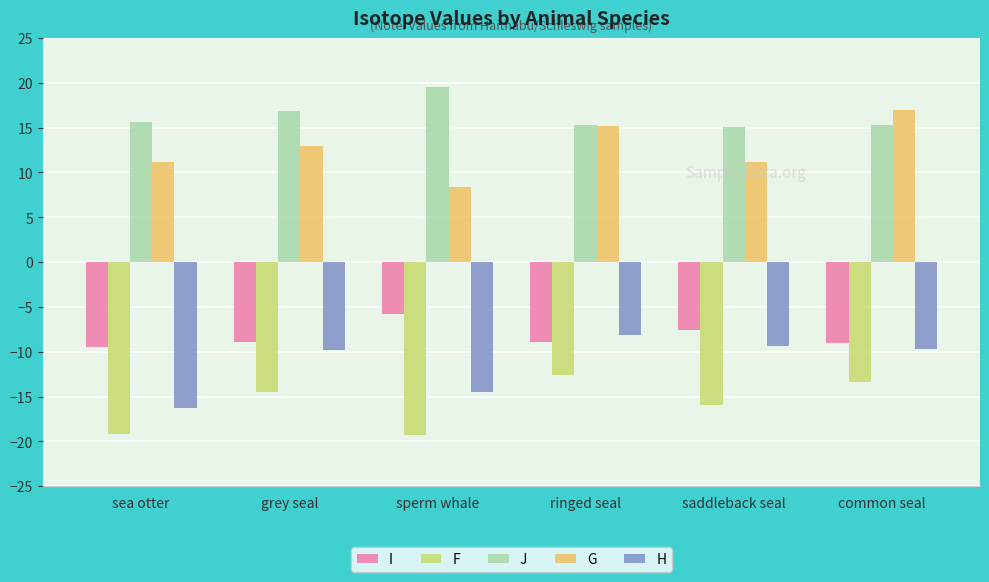

Does the chart contain stacked bars?

No